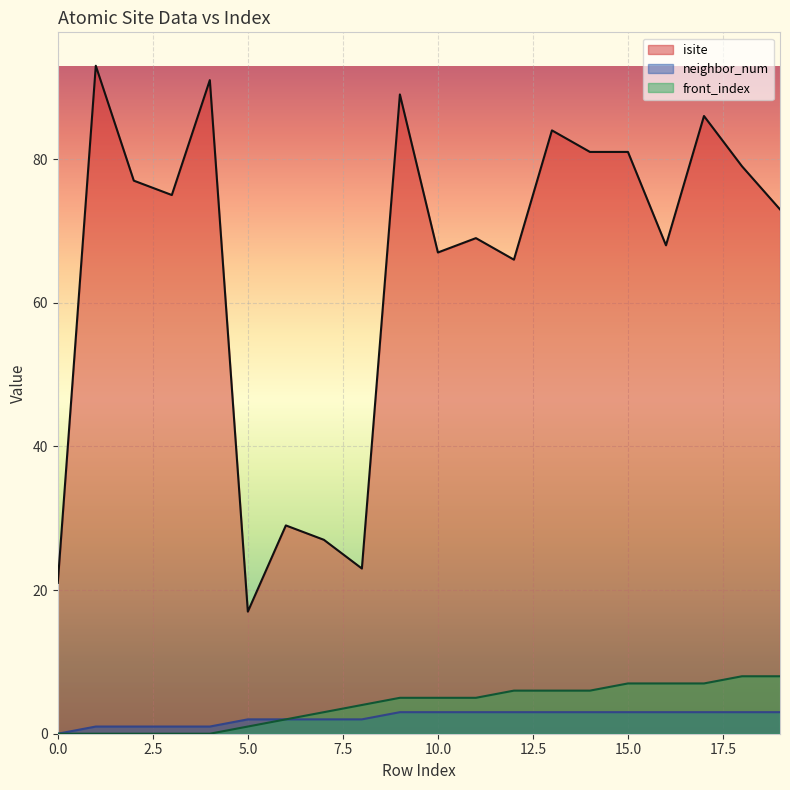

What is the maximum value for front_index?

8